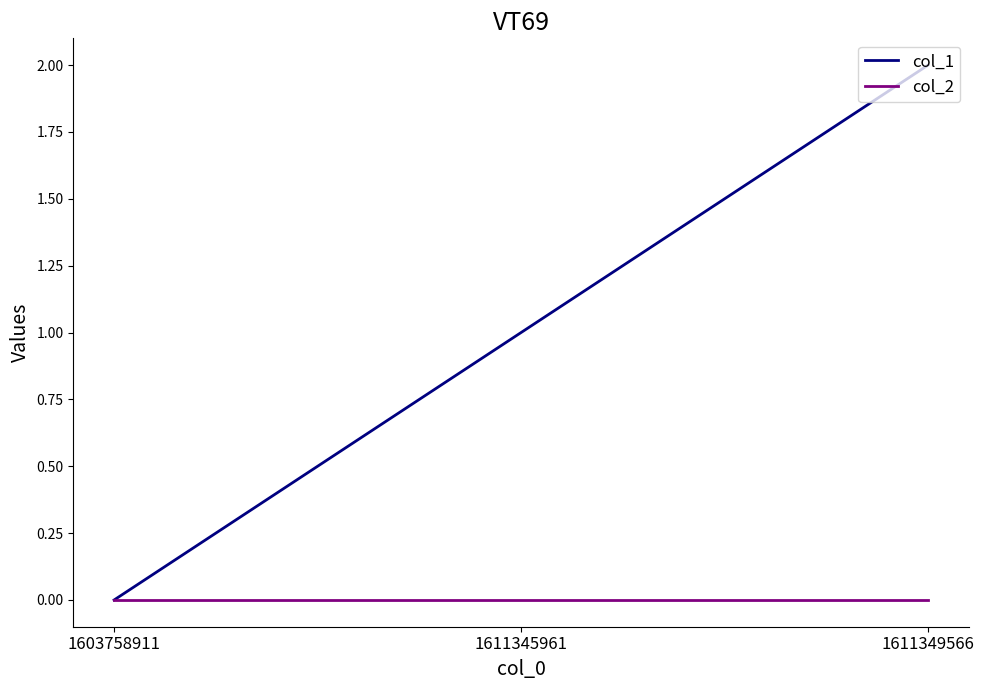

Which series has the largest range (max minus min)?

col_1